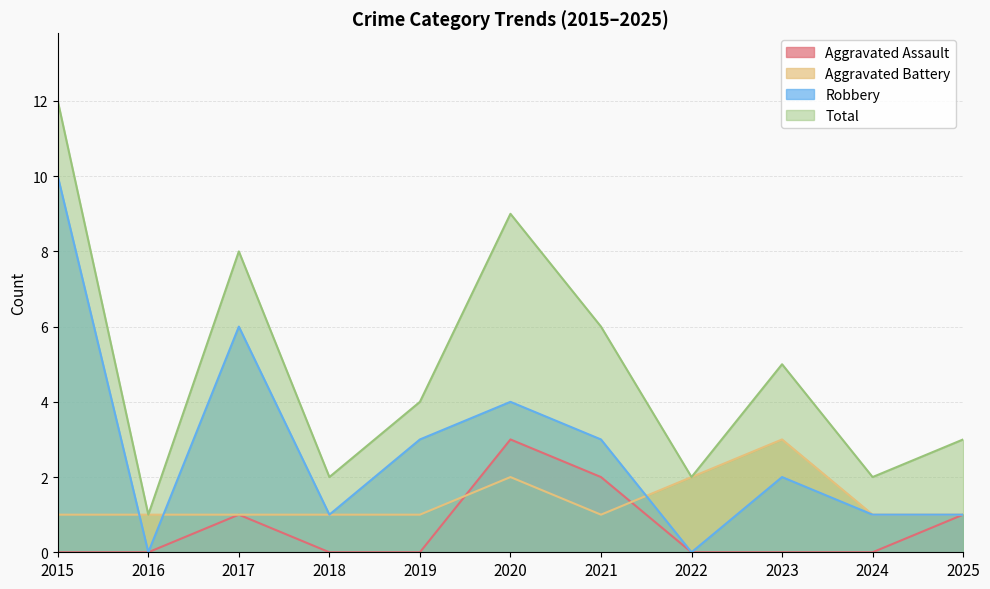

How many interior local valleys does the Total series have?

4